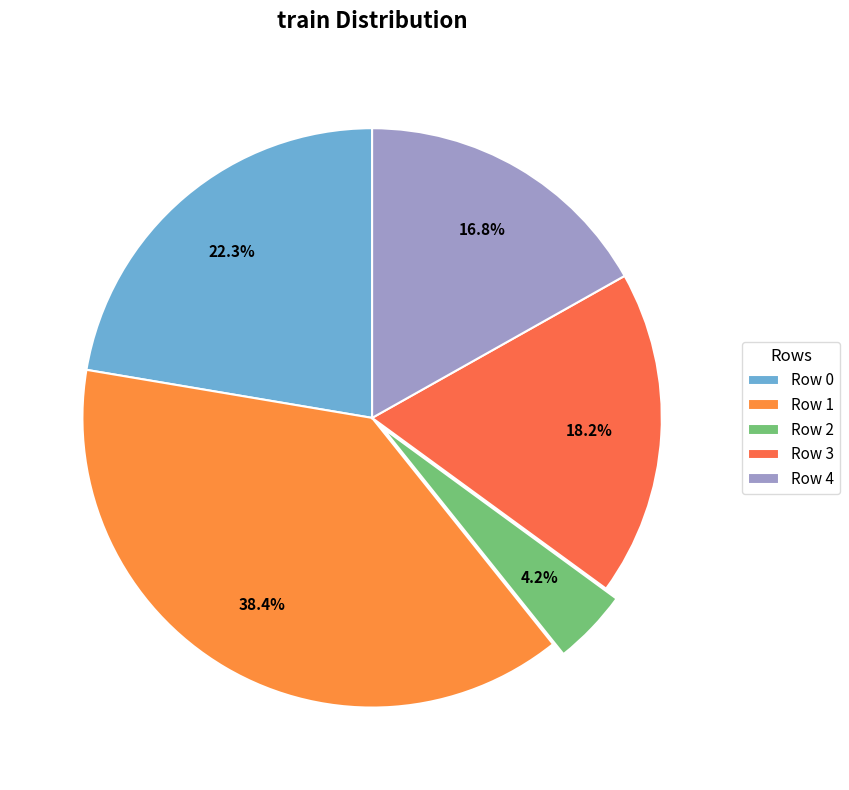

To the nearest percent, what is the difference between the largest and smallest slice percentages?

34%